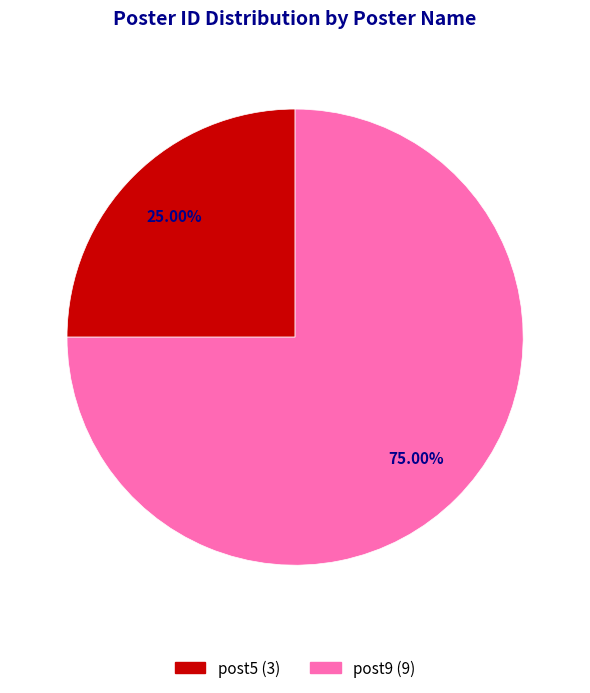

What is the smallest slice in the pie chart?

post5